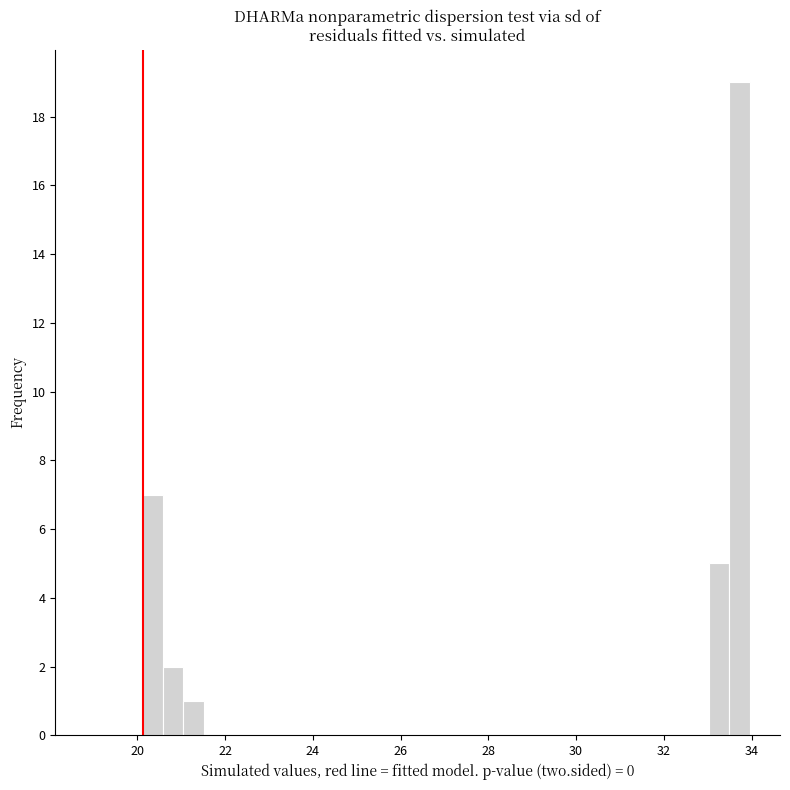

Read against the x-axis, roughly where is the centre of the tallest bar?

33.8